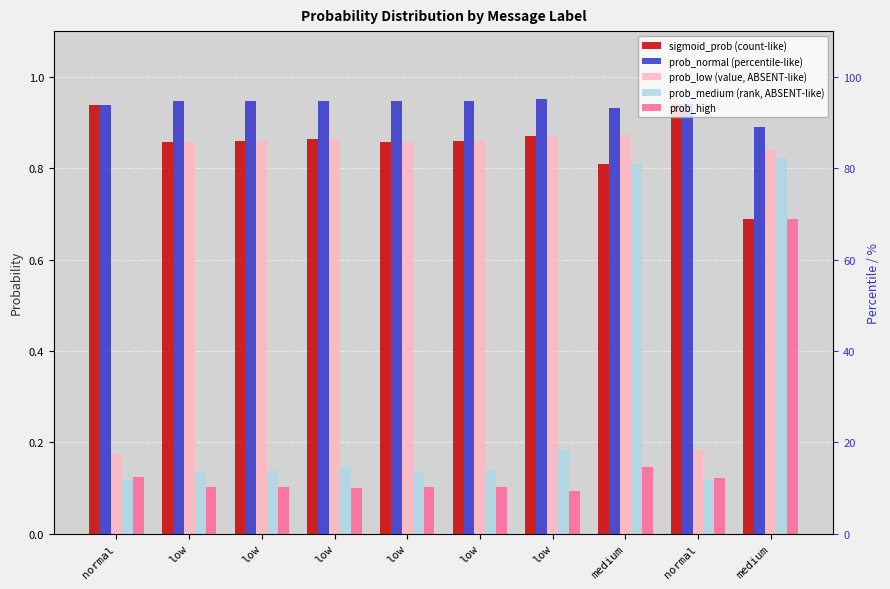

Between normal and low, which series saw the biggest shift?

prob_low (value, ABSENT-like)